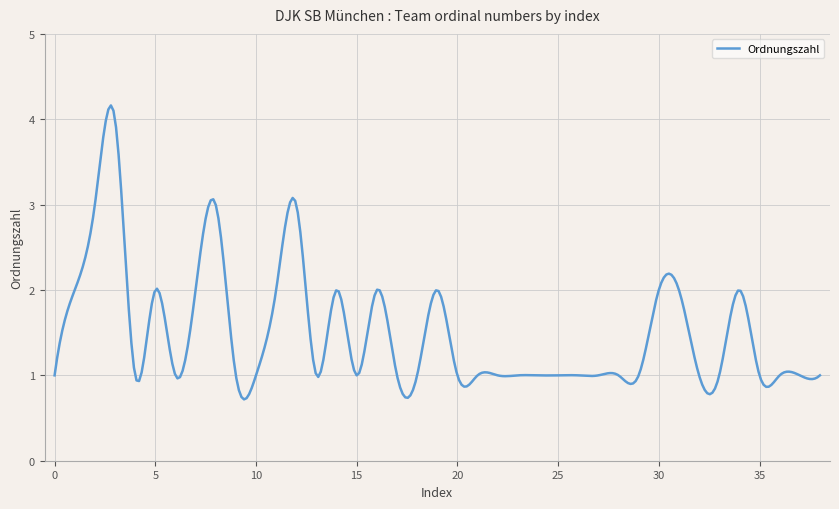

What is the difference between the maximum and minimum values?

3.4